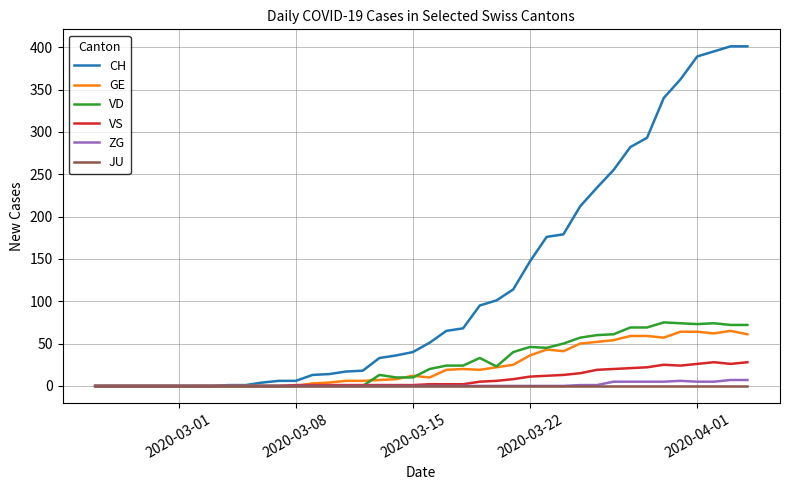

Which series has the widest spread of values?

CH